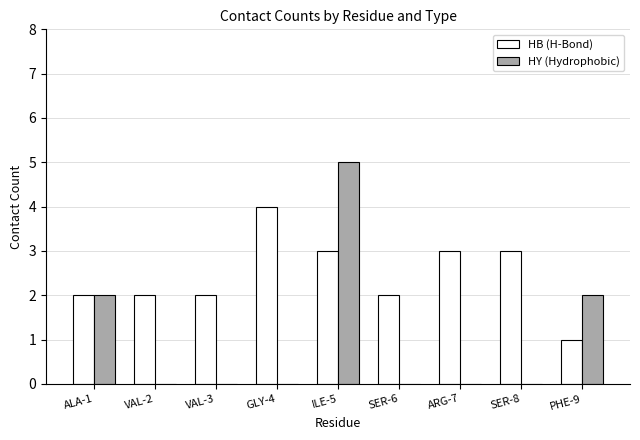

Is the value of HY (Hydrophobic) at VAL-2 greater than the value of HB (H-Bond) at SER-6?

No